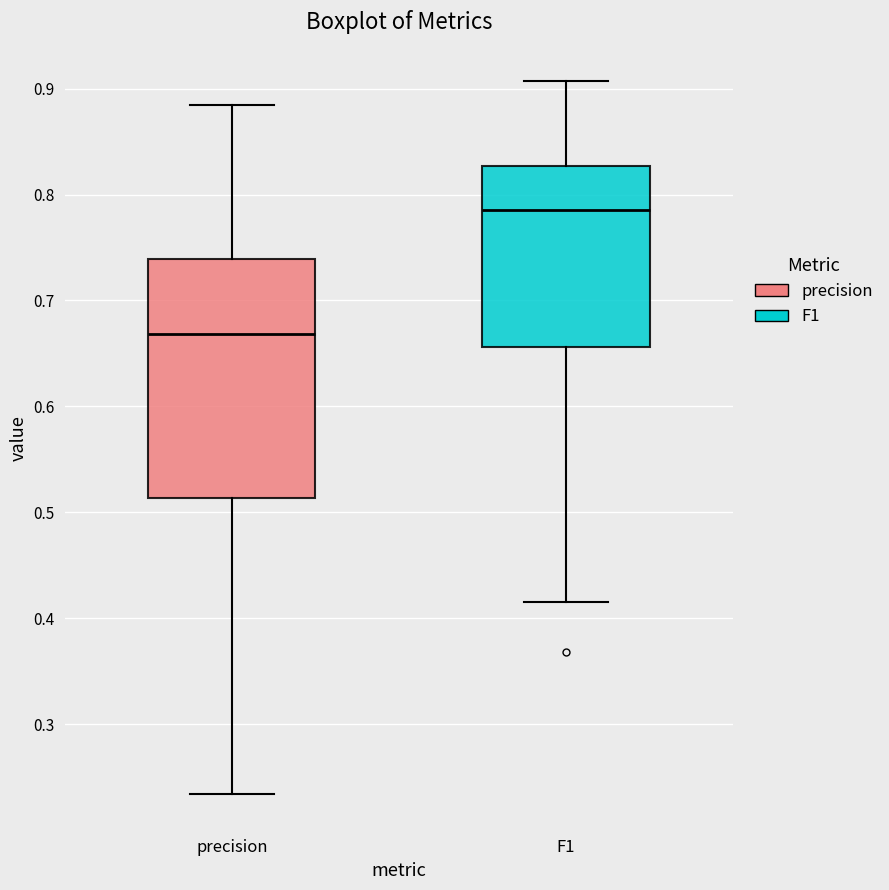

Reading left to right, transcribe this box plot: for each box, give where its median line is, the range the box spans, and where its two whiskers end, as read against the y-axis. The values are not printed on the chart, so give them approximately, as read against the axis.

precision: median 0.67, box 0.51 to 0.74, whiskers 0.23 to 0.88
F1: median 0.79, box 0.66 to 0.83, whiskers 0.42 to 0.91